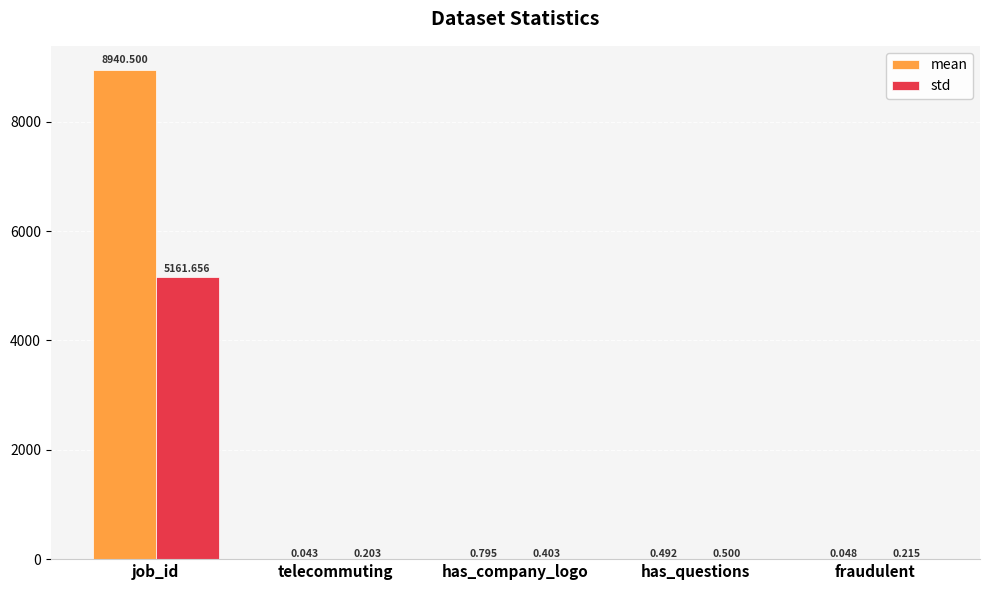

Which series has the largest total across all categories?

mean